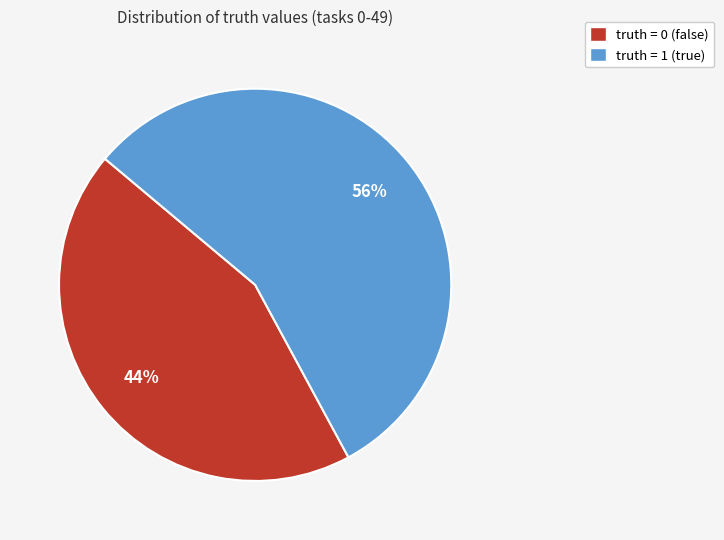

True or false: truth = 0 accounts for 44% of the total.

True